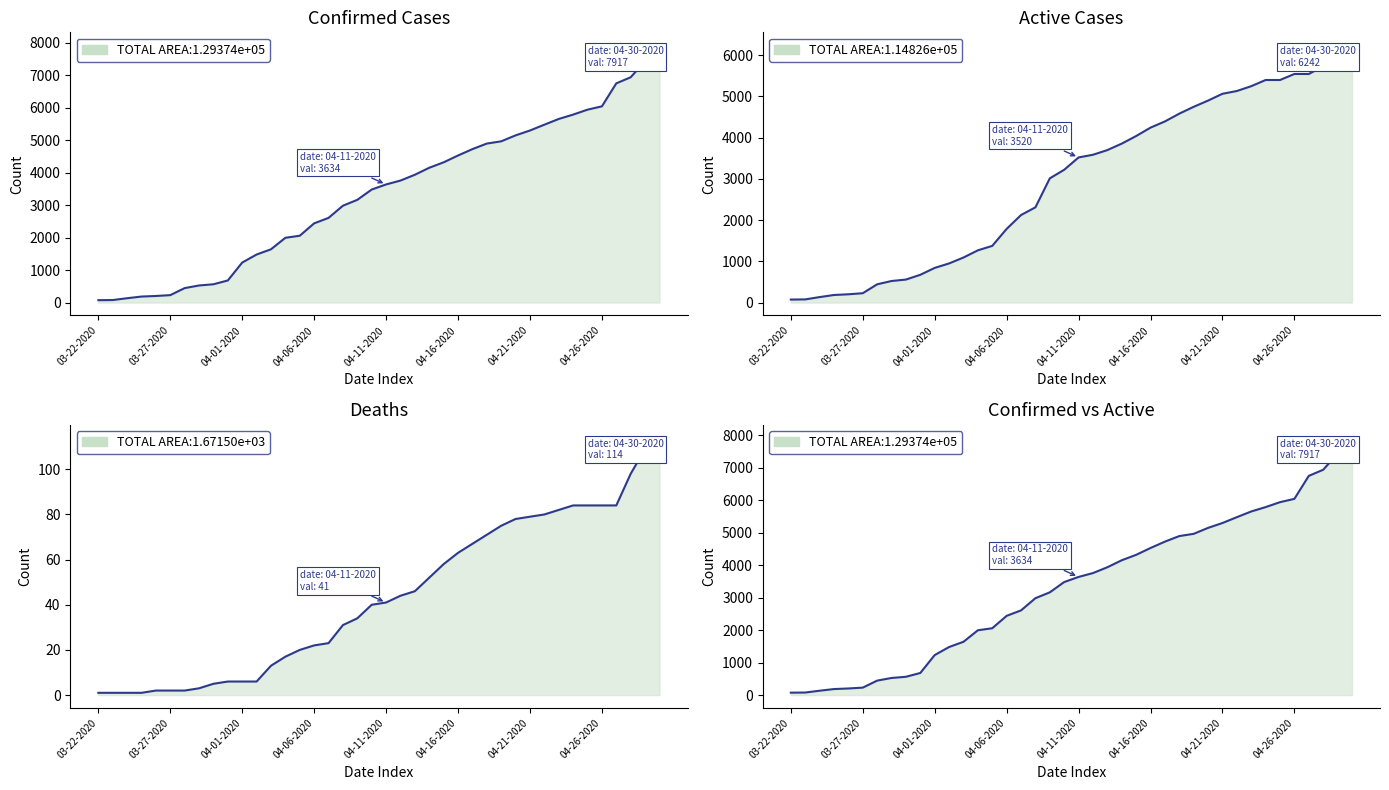

True or false: Deaths and Confirmed cross at least once.

False